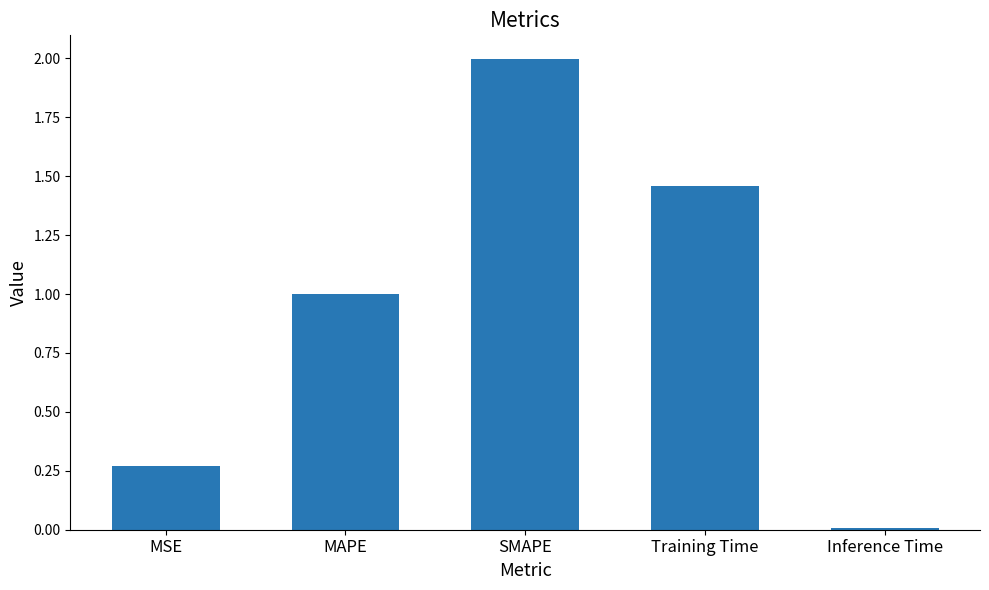

Count the number of data series in this chart.

1